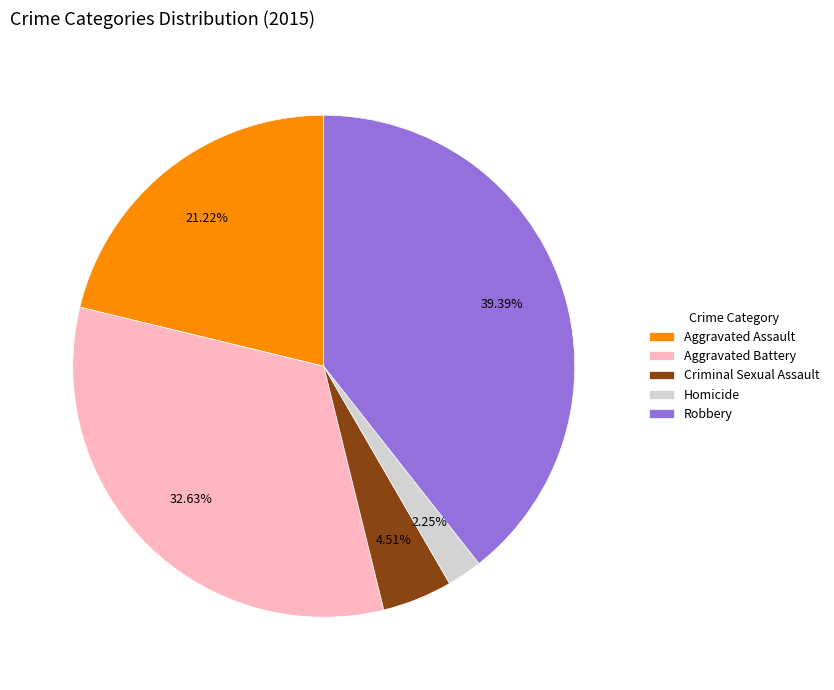

To the nearest percent, what portion does Robbery represent?

39%